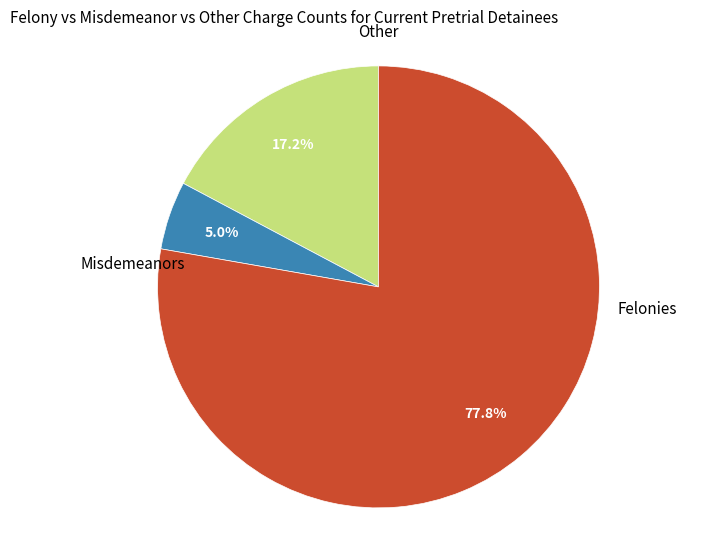

Is there any slice that represents more than half of the pie?

Yes